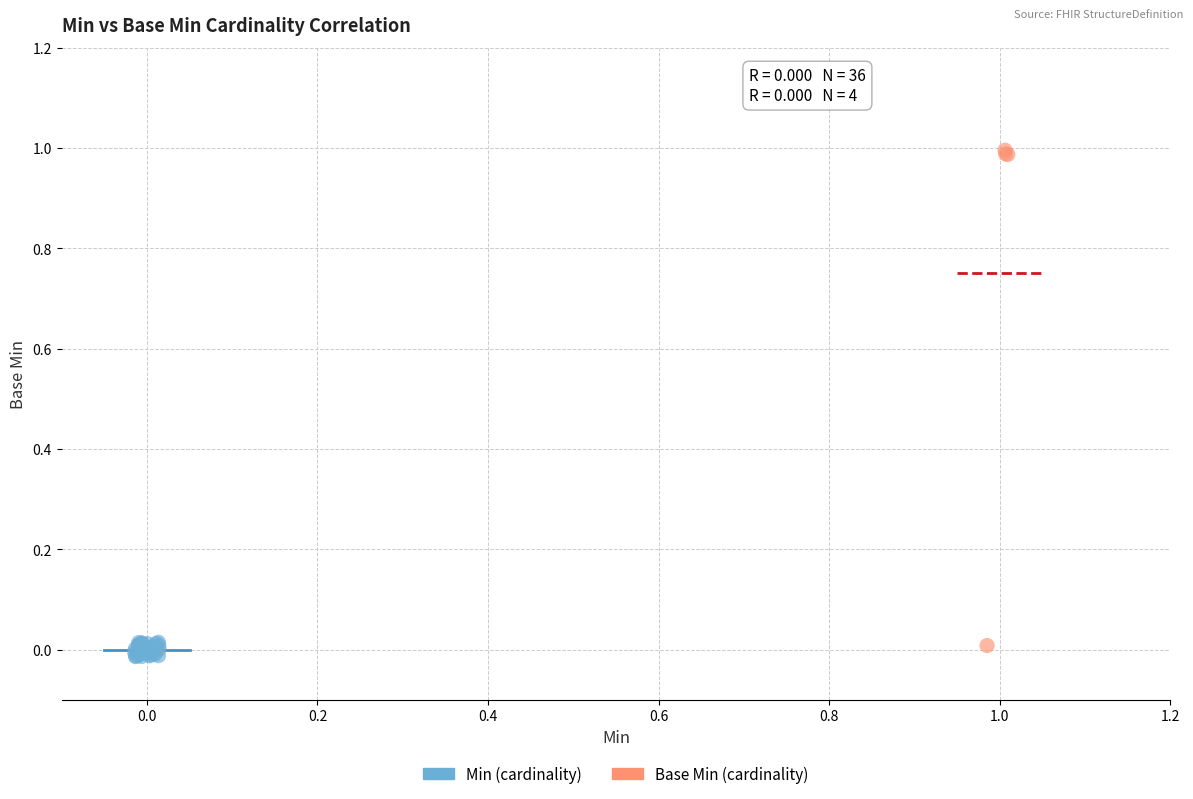

Which series has the largest Y range (max minus min)?

Base Min (cardinality)